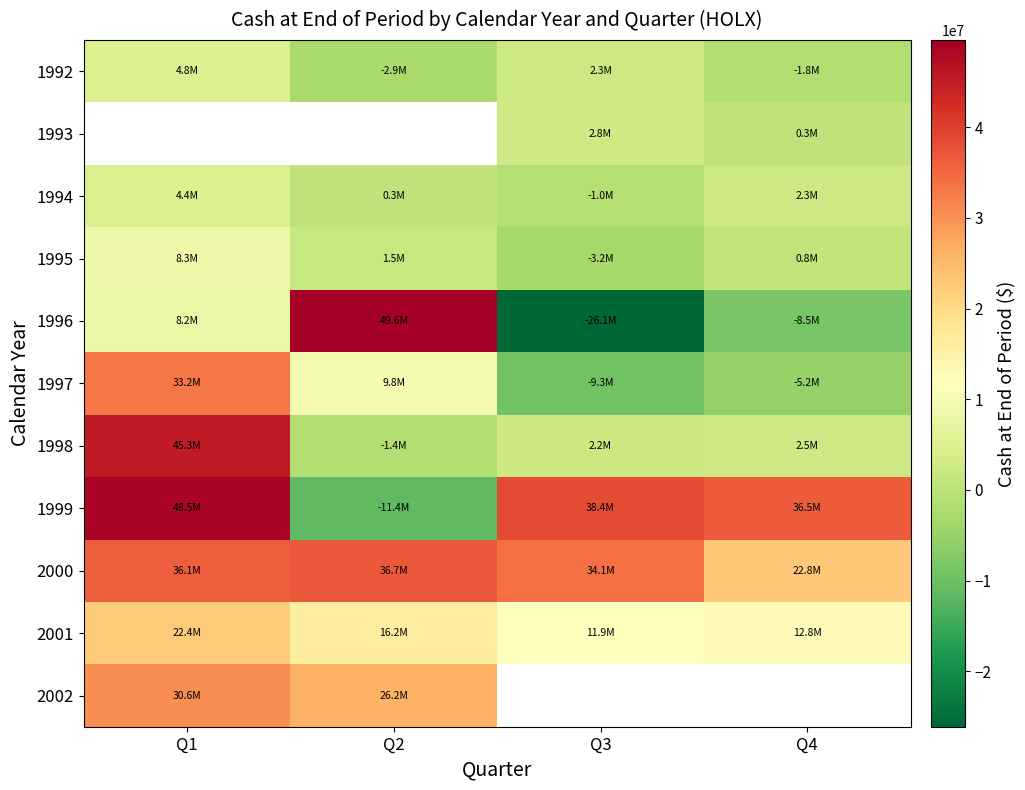

What is the minimum value for 1994?

-1000000.0